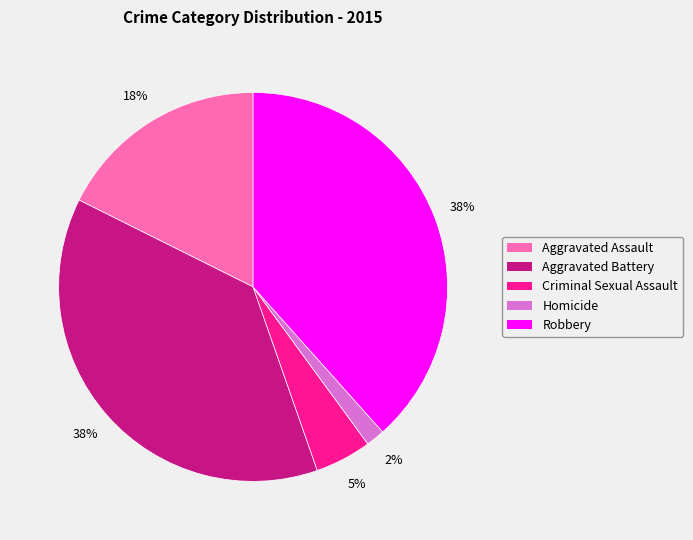

Approximately how many times larger is the value at Aggravated Assault compared to Aggravated Battery?

0.5